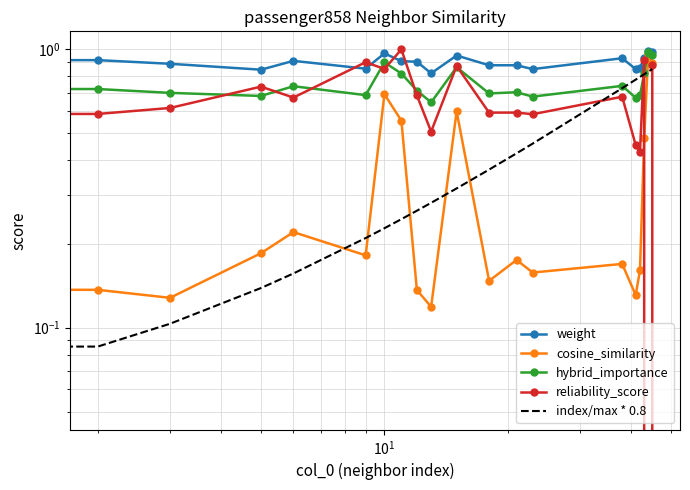

How many categories are shown in the chart?

20